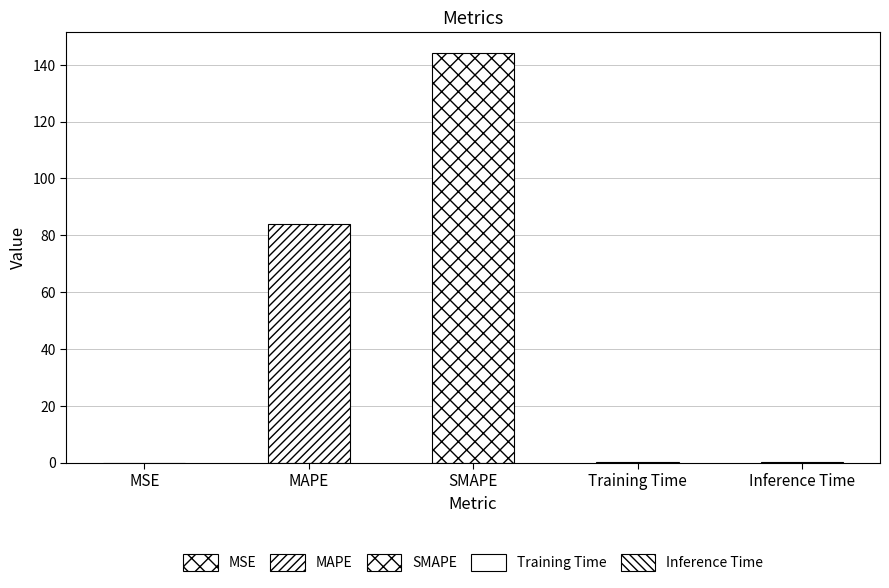

Reading left to right, extract all data points from this chart.

0.1	83.8	144.3	0.1	0.1